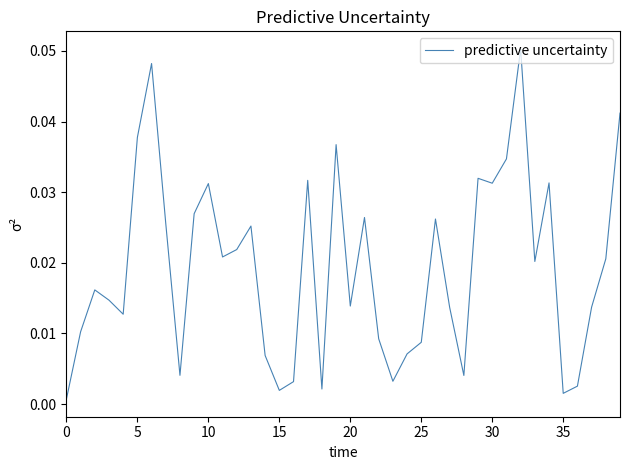

Does the chart display data point markers on the line(s)?

No